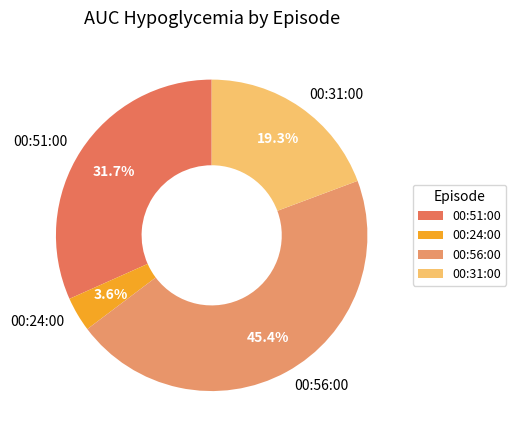

Which category has the smallest portion of the pie?

00:24:00